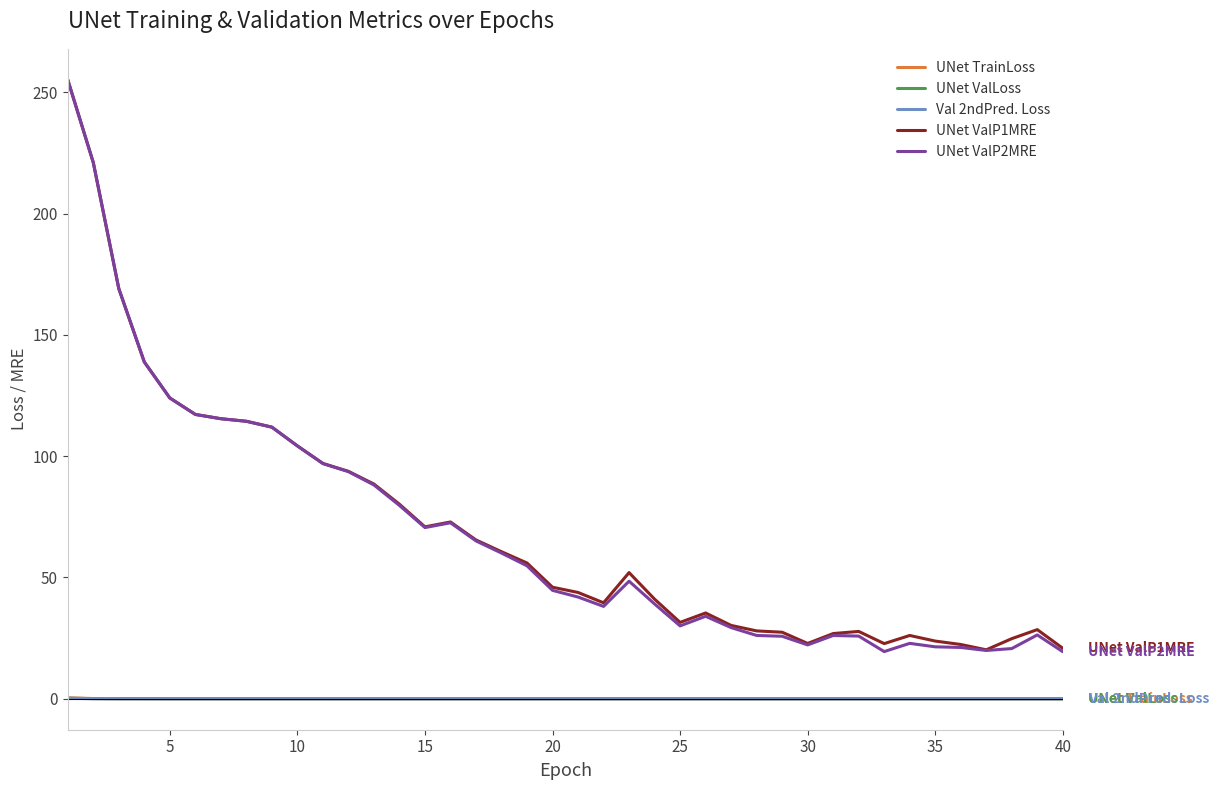

Which series has the widest spread of values?

UNet ValP2MRE